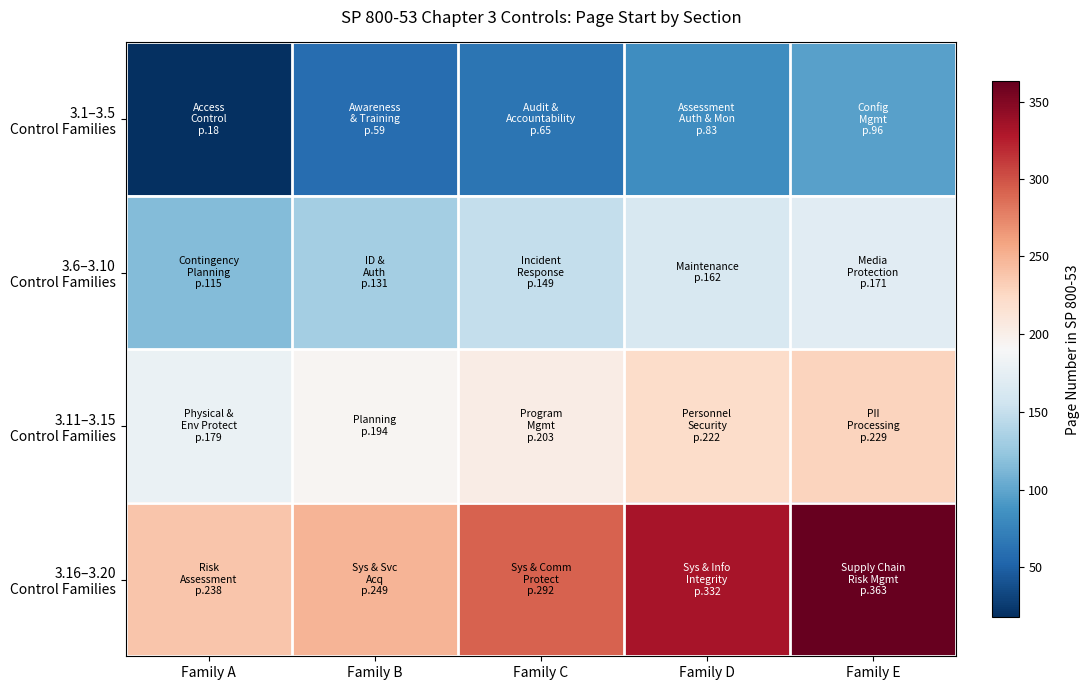

Which series has the largest total across all categories?

3.16–3.20 Control Families